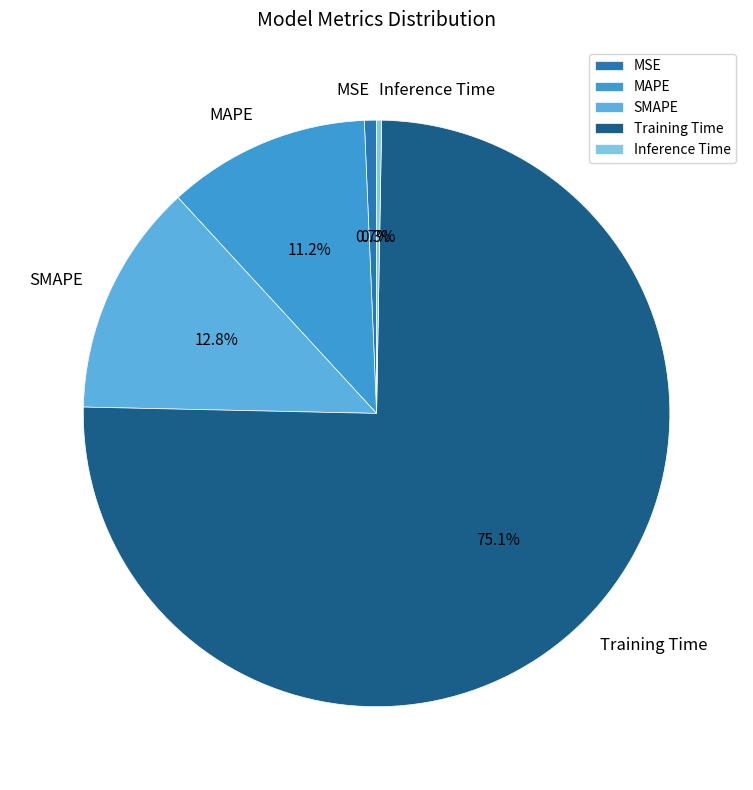

What portion of the pie excludes MAPE?

88.8%